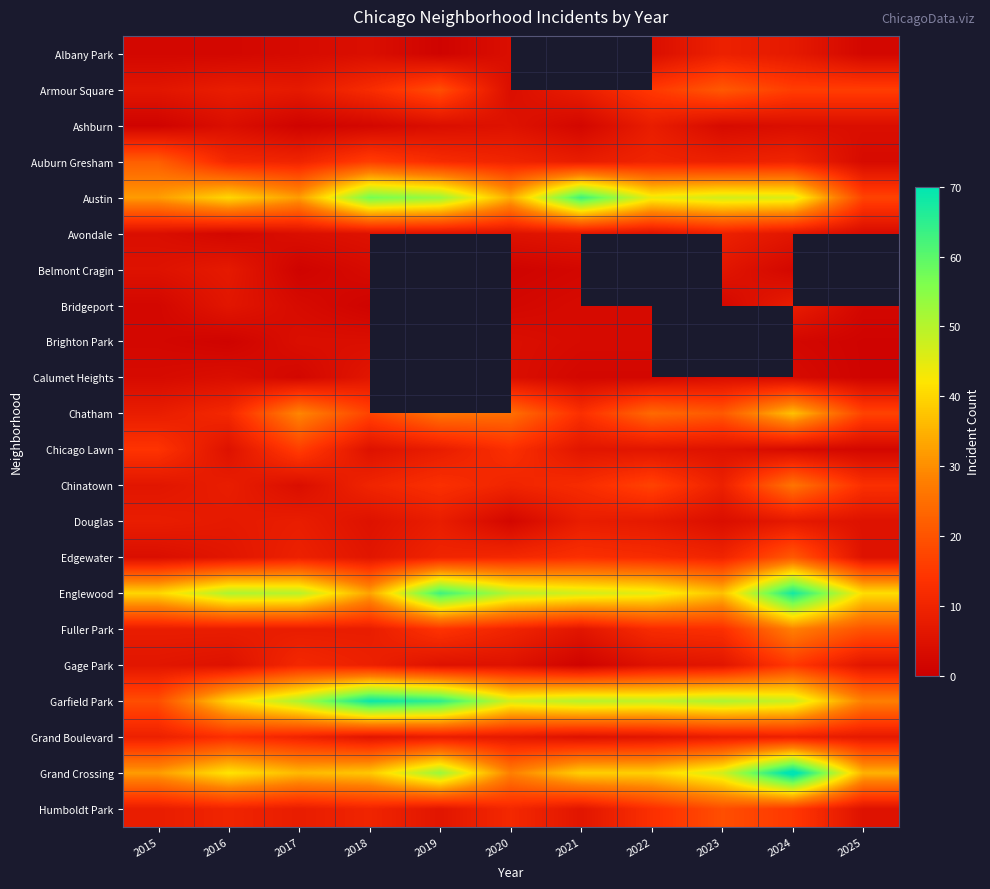

The Calumet Heights series shows 5.5 at 2023. True or false?

False